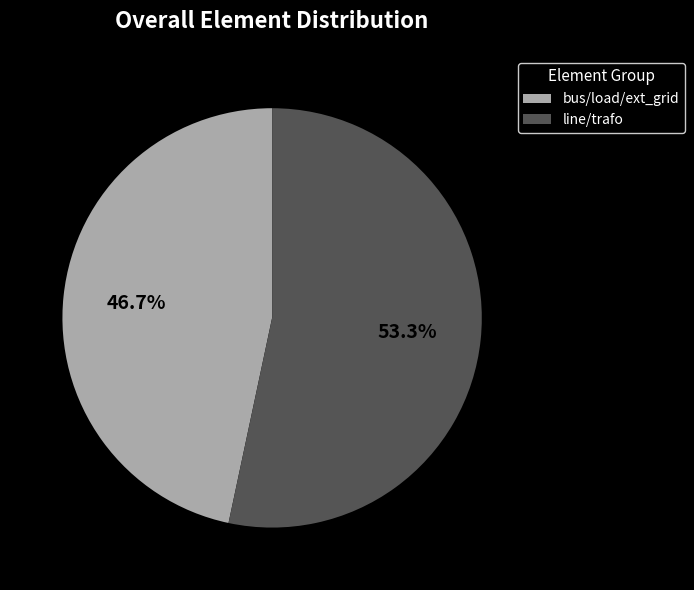

What percentage do line/trafo and bus/load/ext_grid together represent?

100.0%